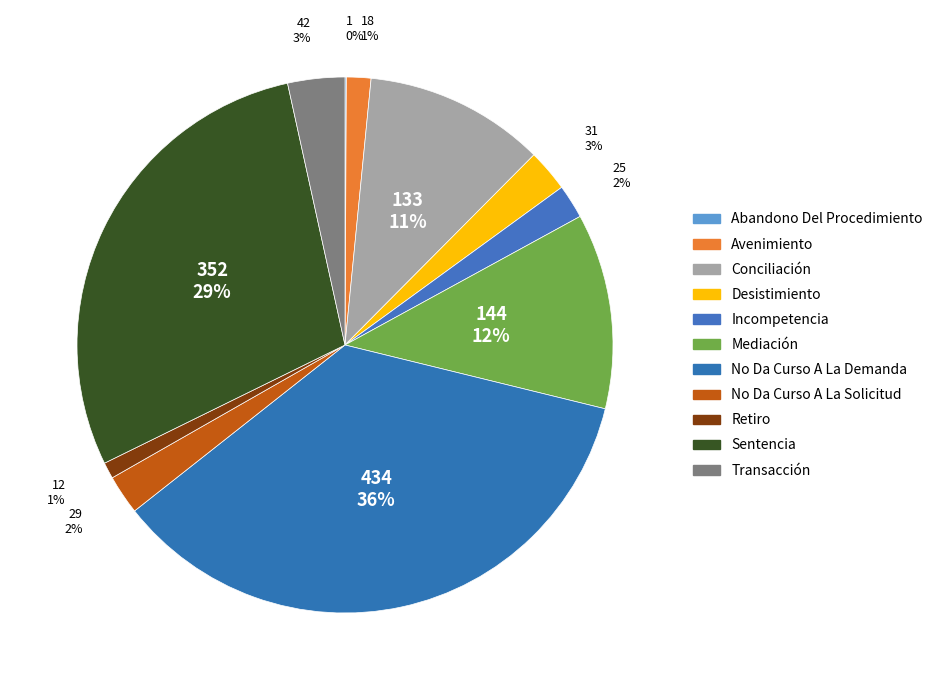

To the nearest percent, what is the difference between the largest and smallest slice percentages?

35%